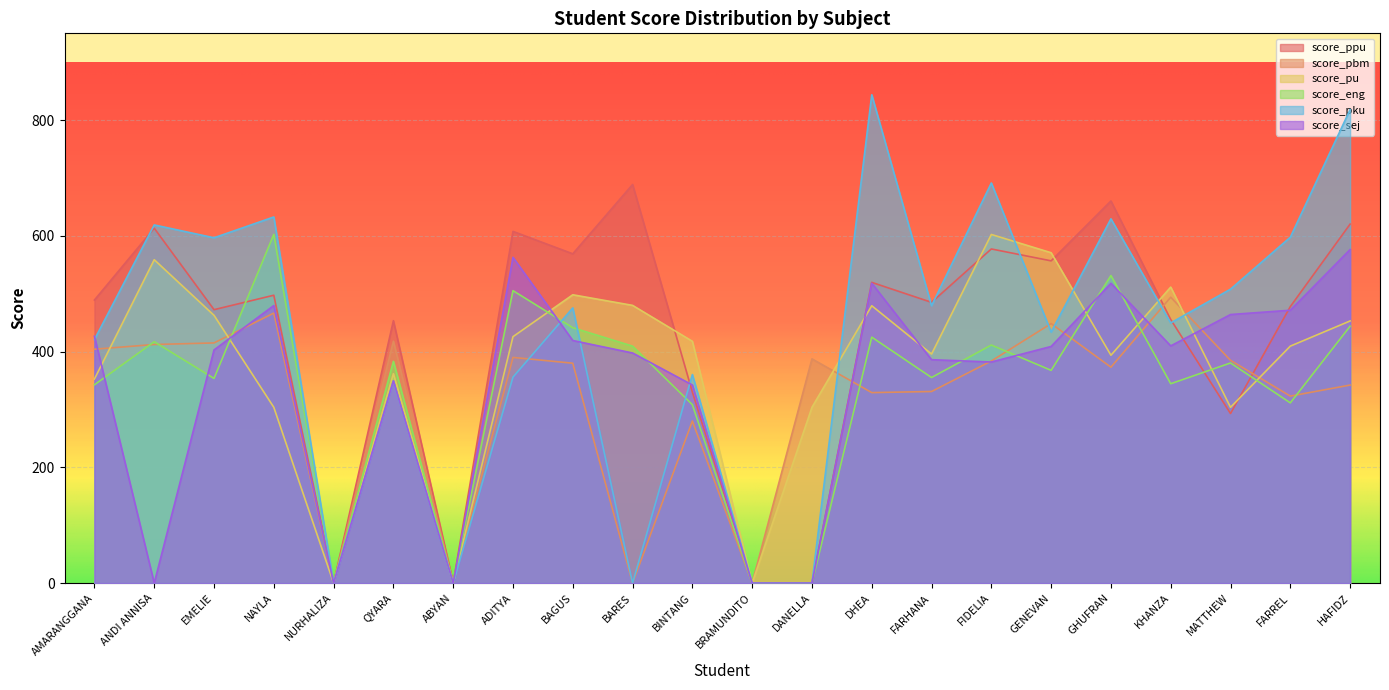

Which series ends up on top after the final intersection of score_pku and score_sej?

score_pku